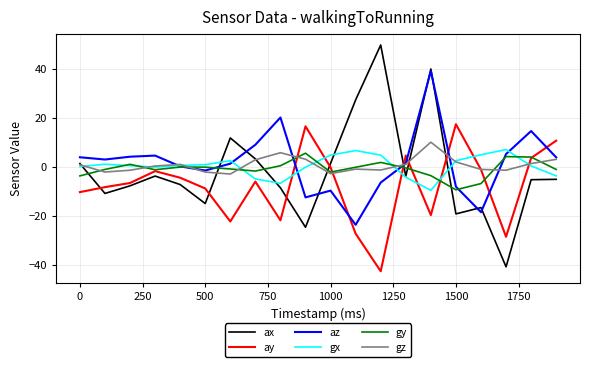

At how many categories does at least one series exceed 49?

1